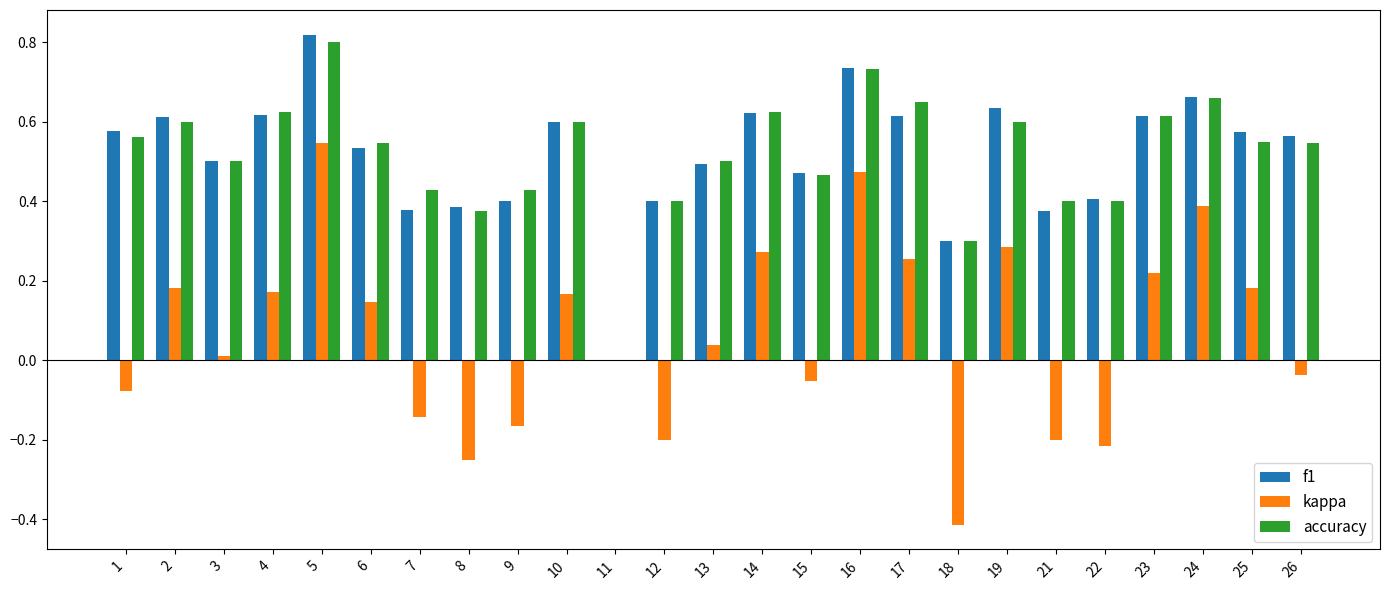

Which series changed the most between 12 and 26?

f1